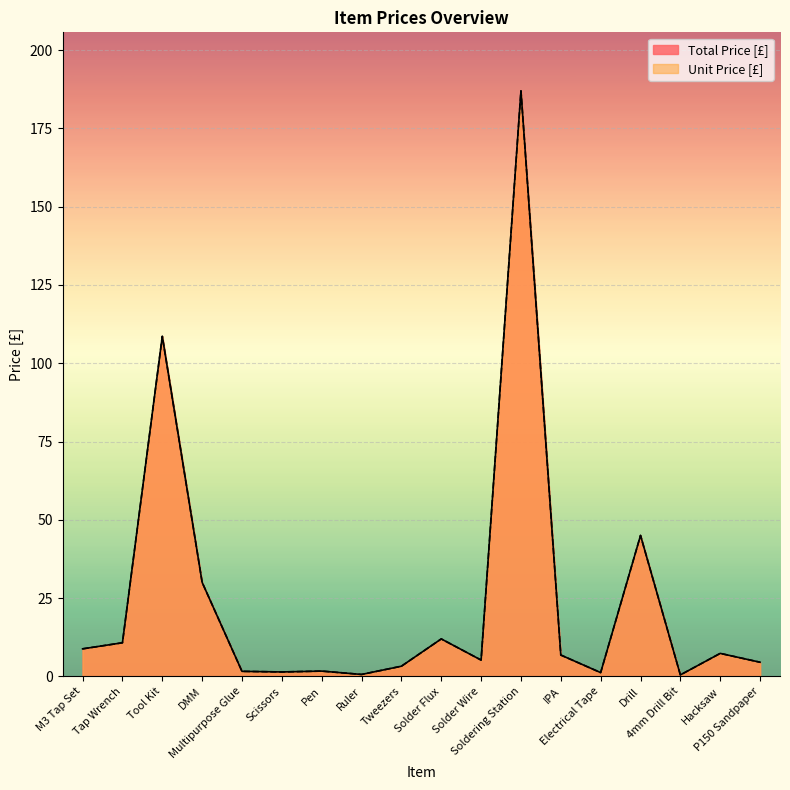

Where is the first local minimum for Unit Price [£]?

Scissors